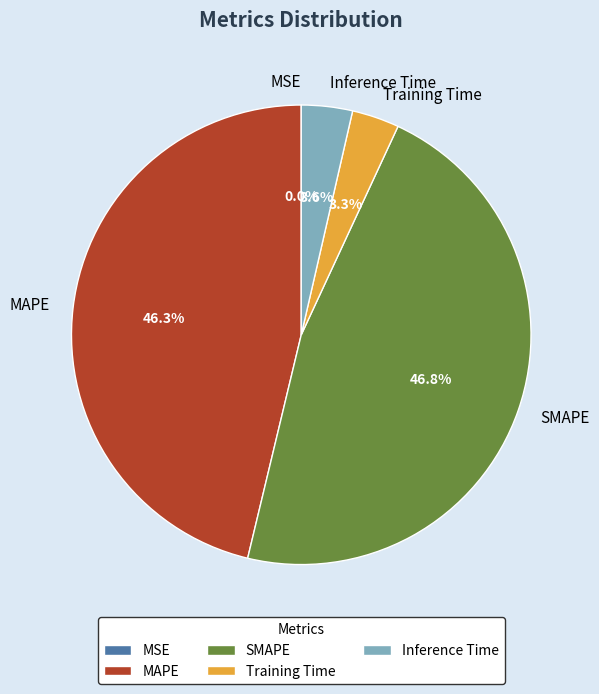

Does MAPE represent more than half of the total?

No